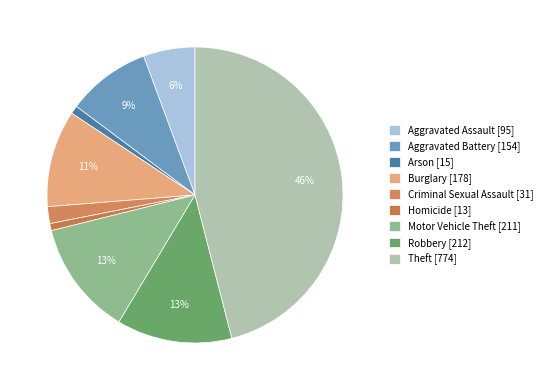

Between Aggravated Battery and Robbery, which is larger?

Robbery